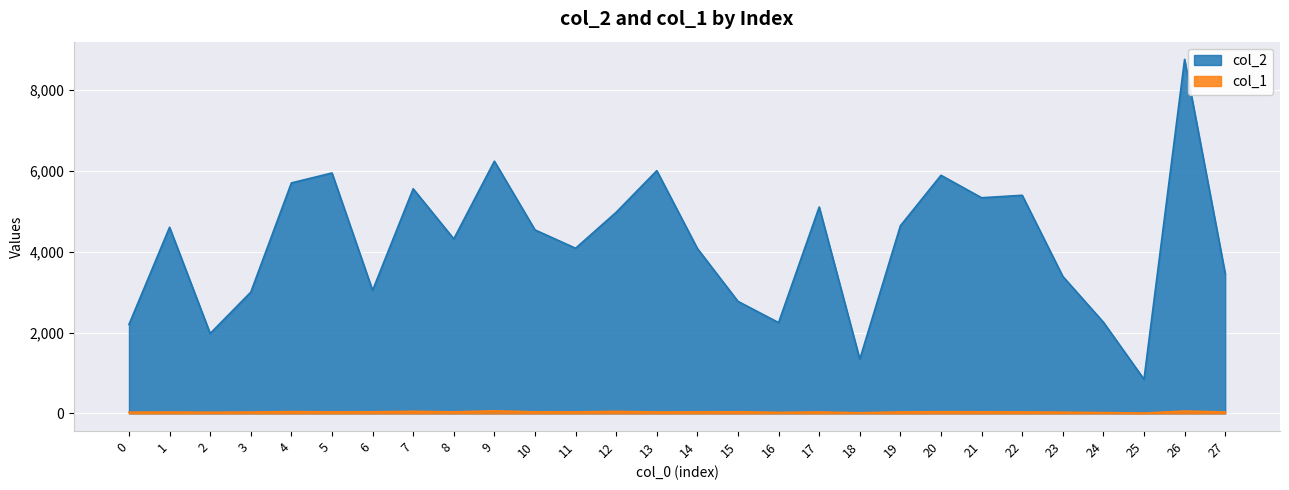

What is the spread (max minus min) of values at 12?

4925